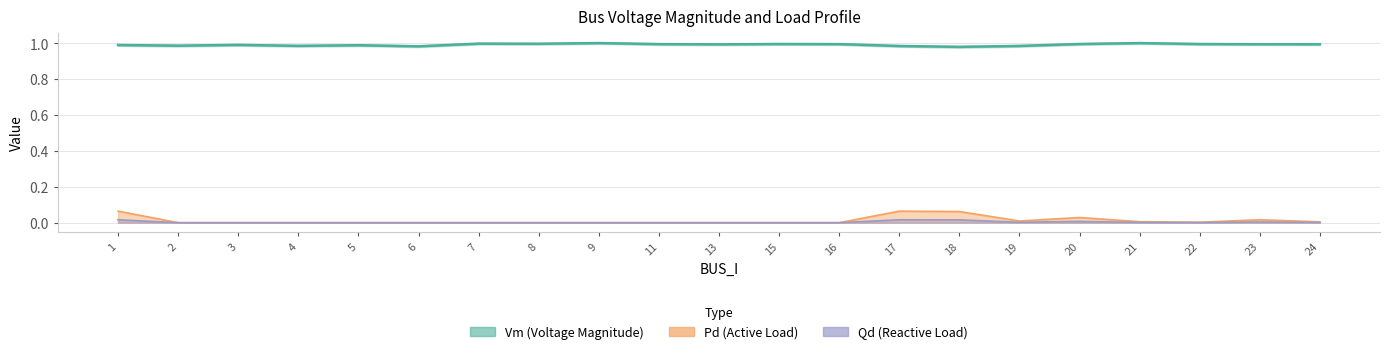

List the labels in order of Pd value, smallest first.

2, 3, 4, 5, 6, 7, 8, 9, 11, 13, 15, 16, 22, 24, 21, 19, 23, 20, 18, 17, 1